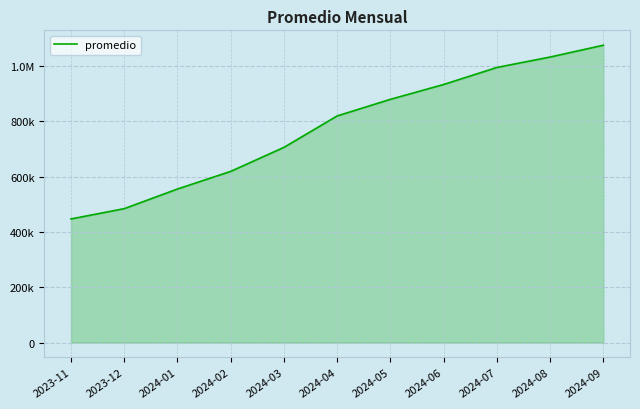

What is the sum of the values at 2024-06 and 2024-09?

2008324.9